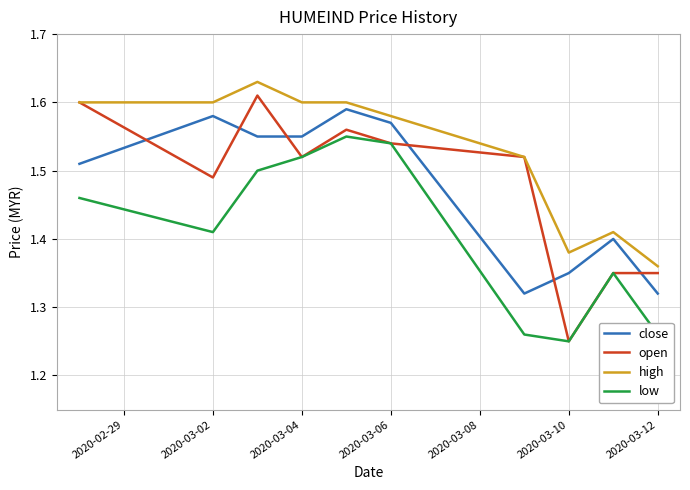

Which series has the largest total across all categories?

high